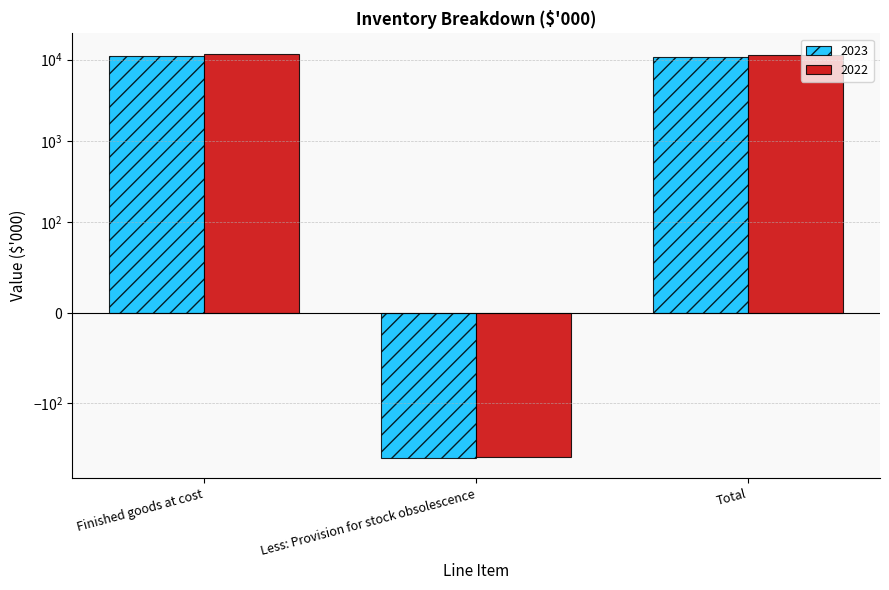

What position from the left is Less: Provision for stock obsolescence?

2